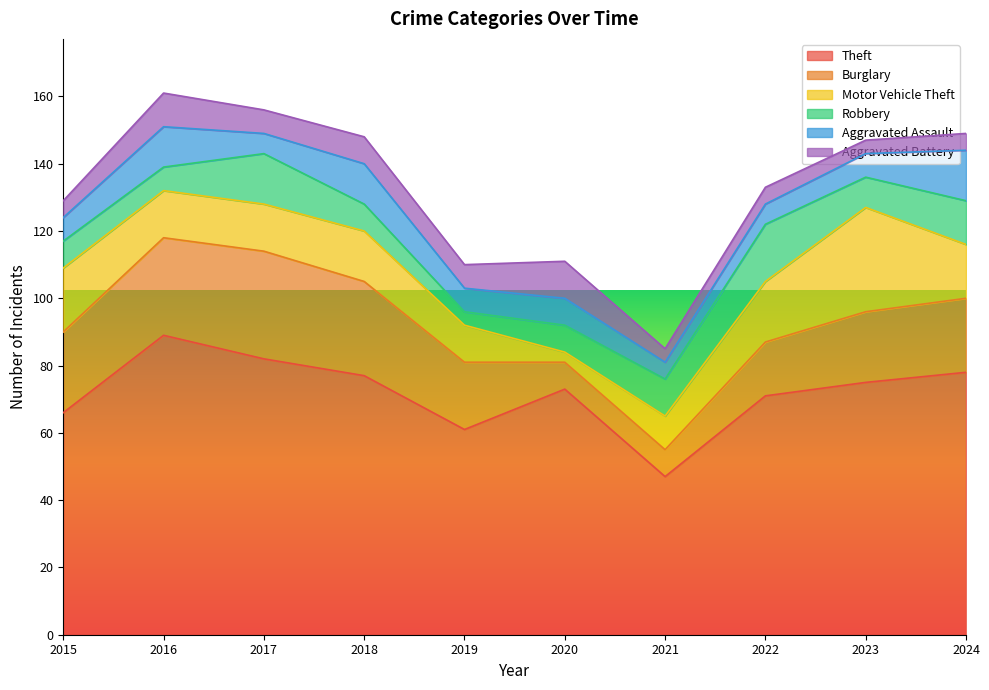

What is the sum of the Motor Vehicle Theft values at 2019 and 2022?

29